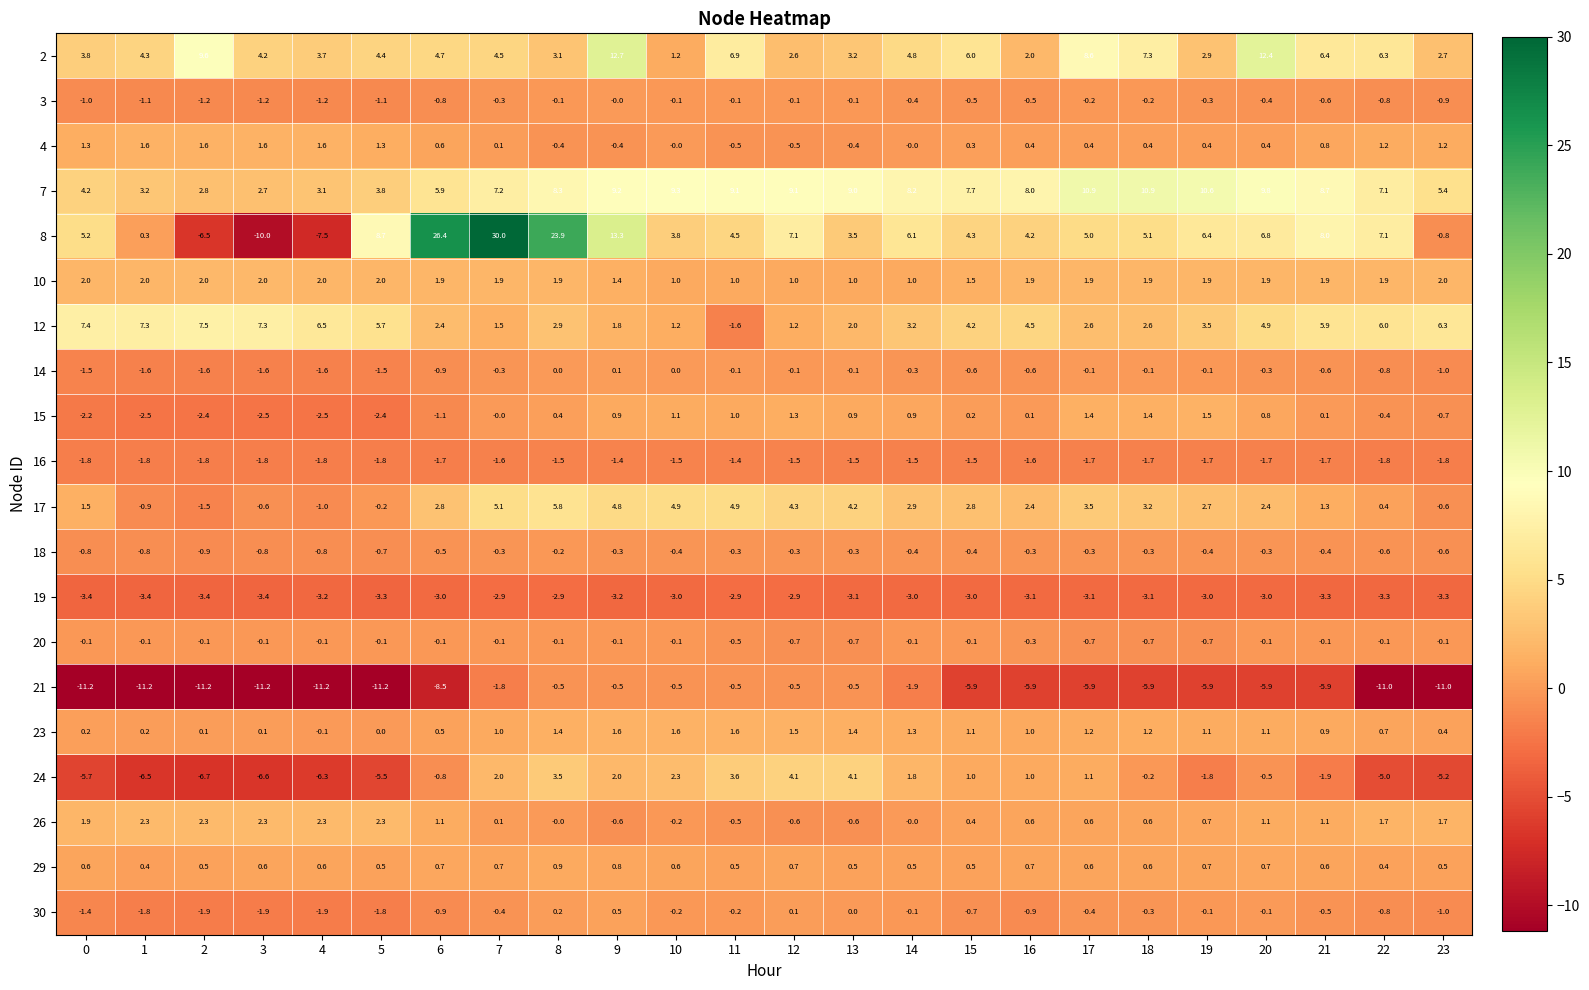

Rank the series at 3 from highest to lowest value.

12, 2, 7, 26, 10, 4, 29, 23, 20, 17, 18, 3, 14, 16, 30, 15, 19, 24, 8, 21